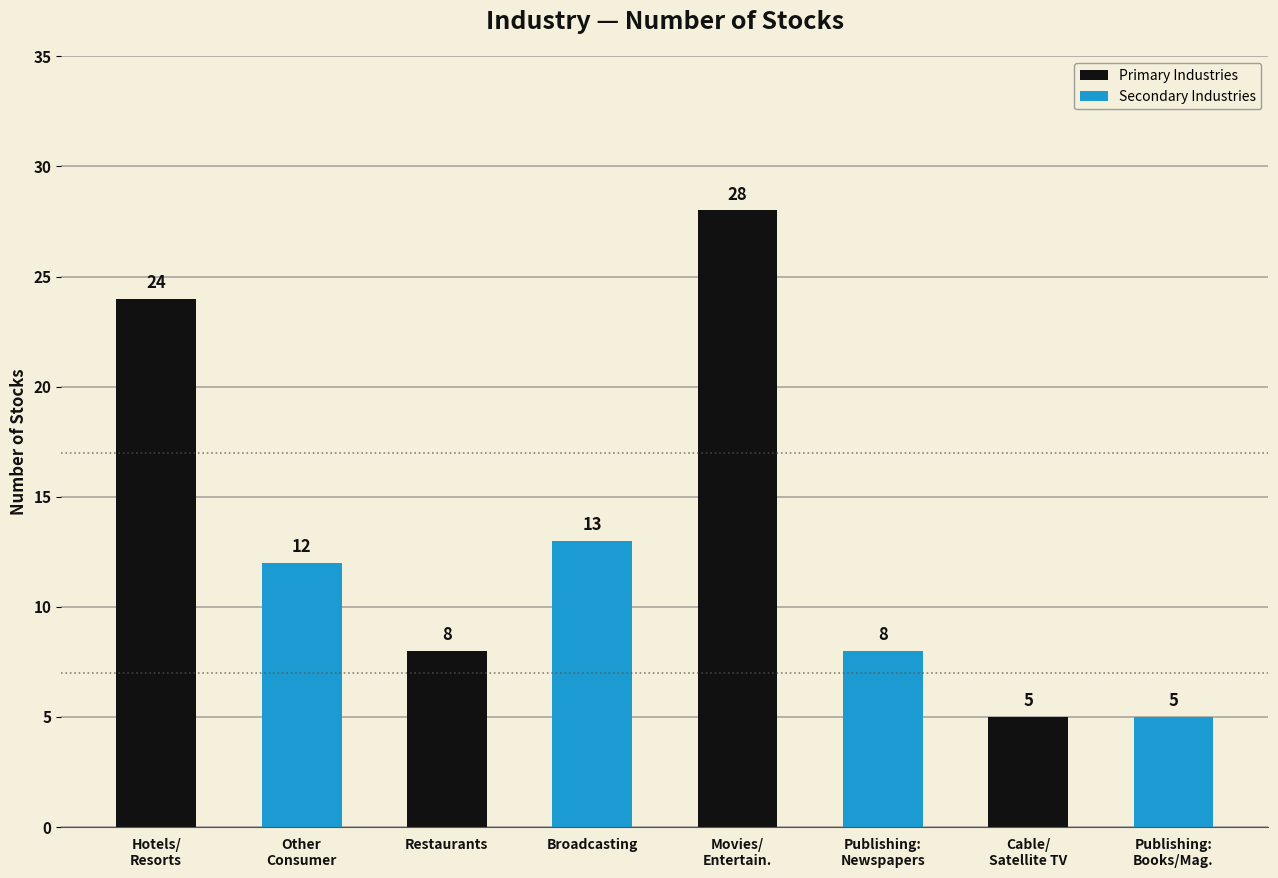

Which series has the largest total across all categories?

Primary Industries